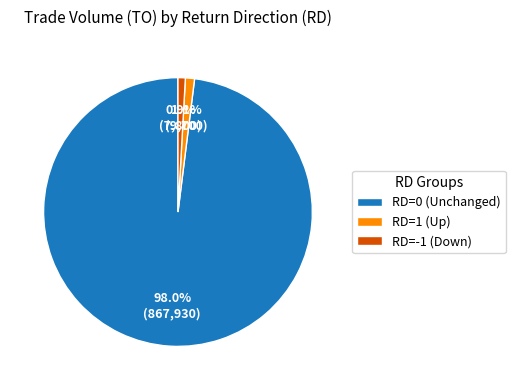

How many segments does this pie chart have?

3